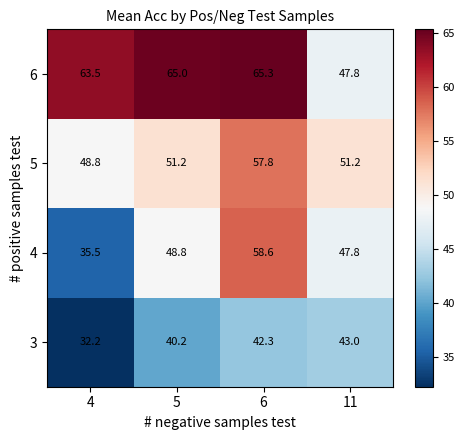

Which series has the largest total across all categories?

6